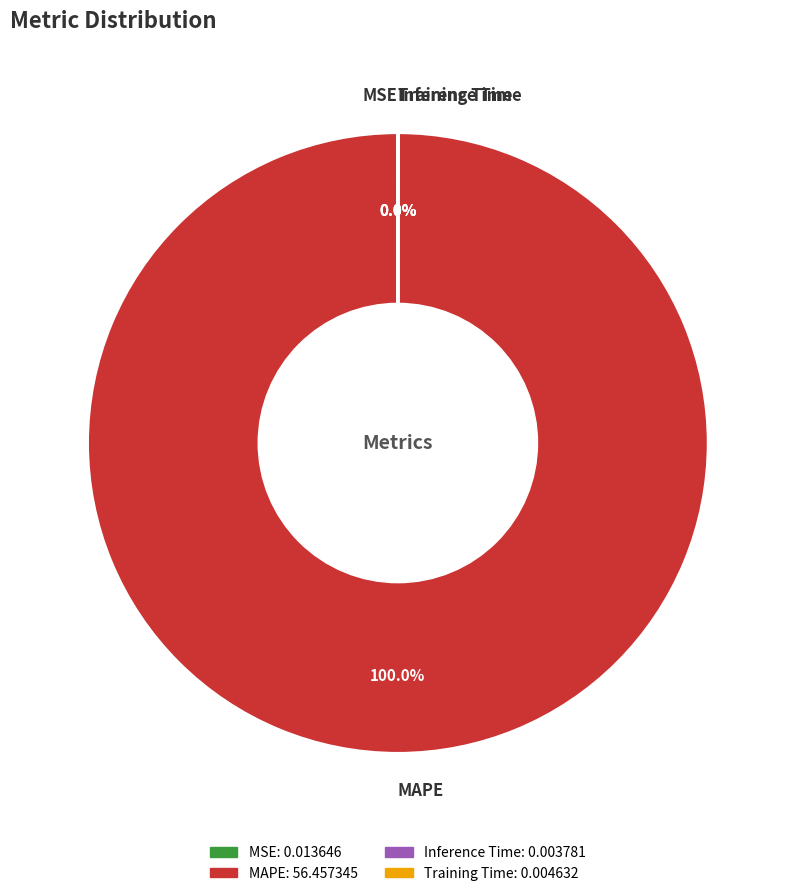

Is there any slice that represents more than half of the pie?

Yes